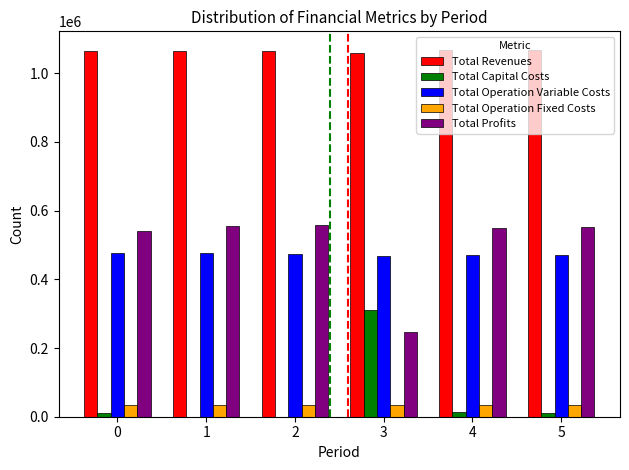

Is the value of Total Operation Variable Costs at 3 greater than the value of Total Revenues at 3?

No